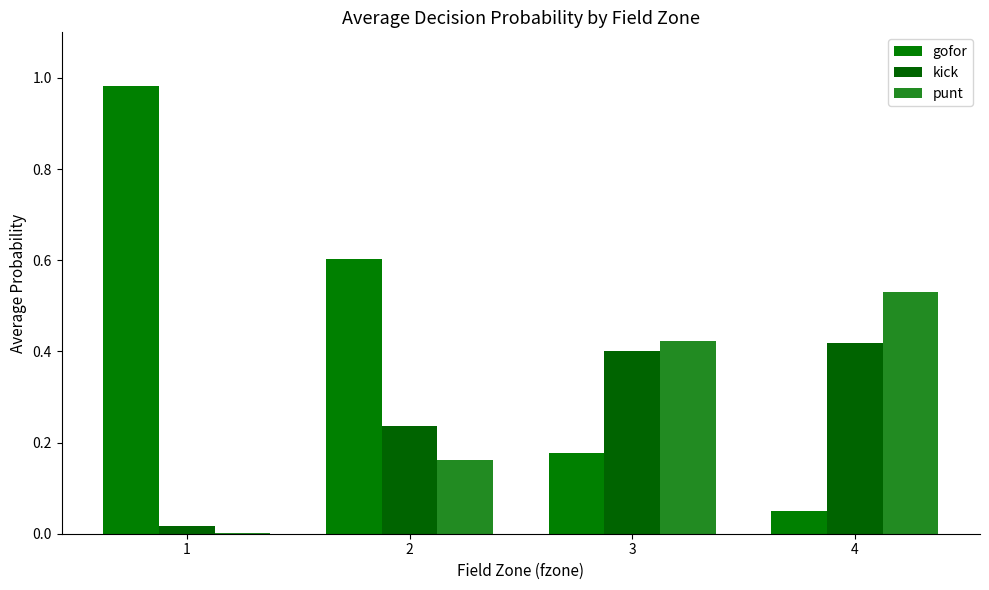

What is the difference between the kick values at 2 and 4?

0.2